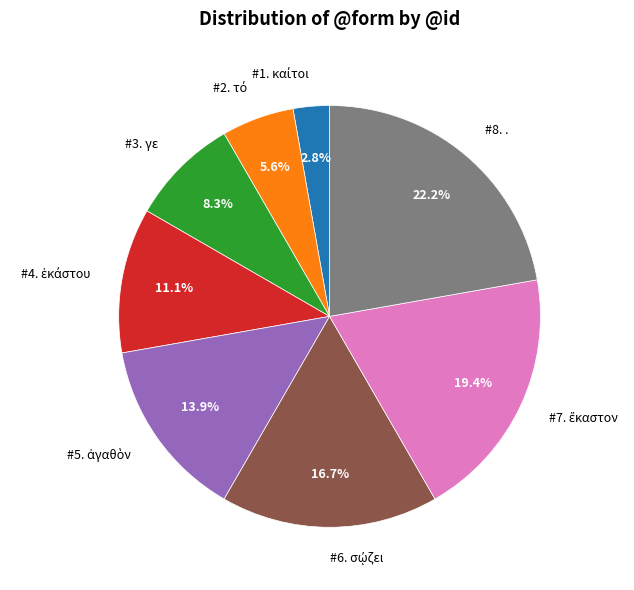

Which category has the biggest portion of the pie?

#8. .